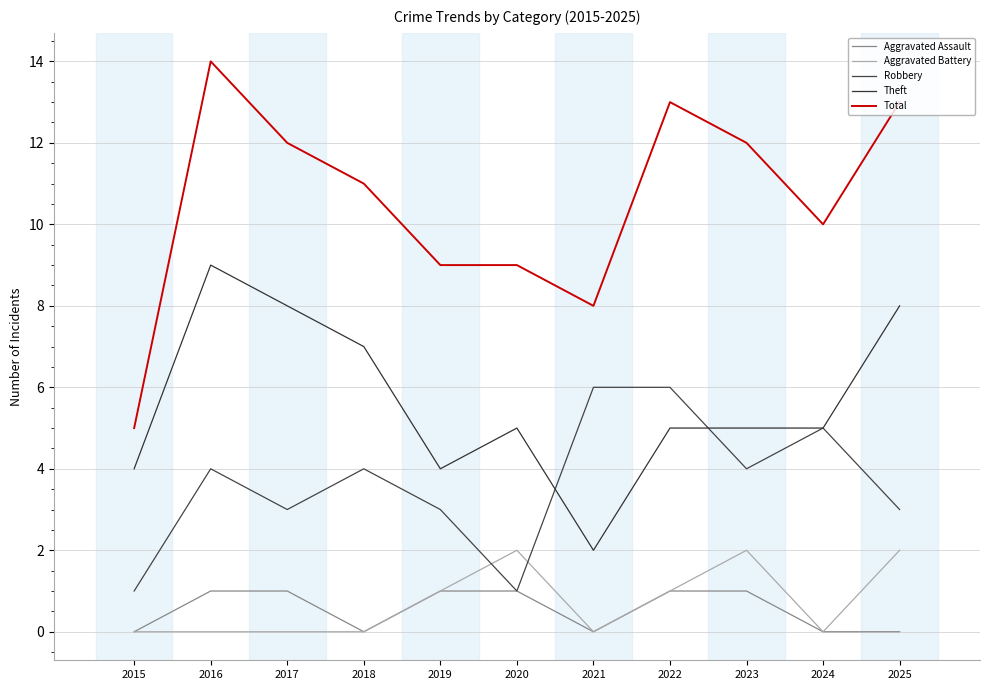

What is the sum of the Total values at 2016 and 2021?

22